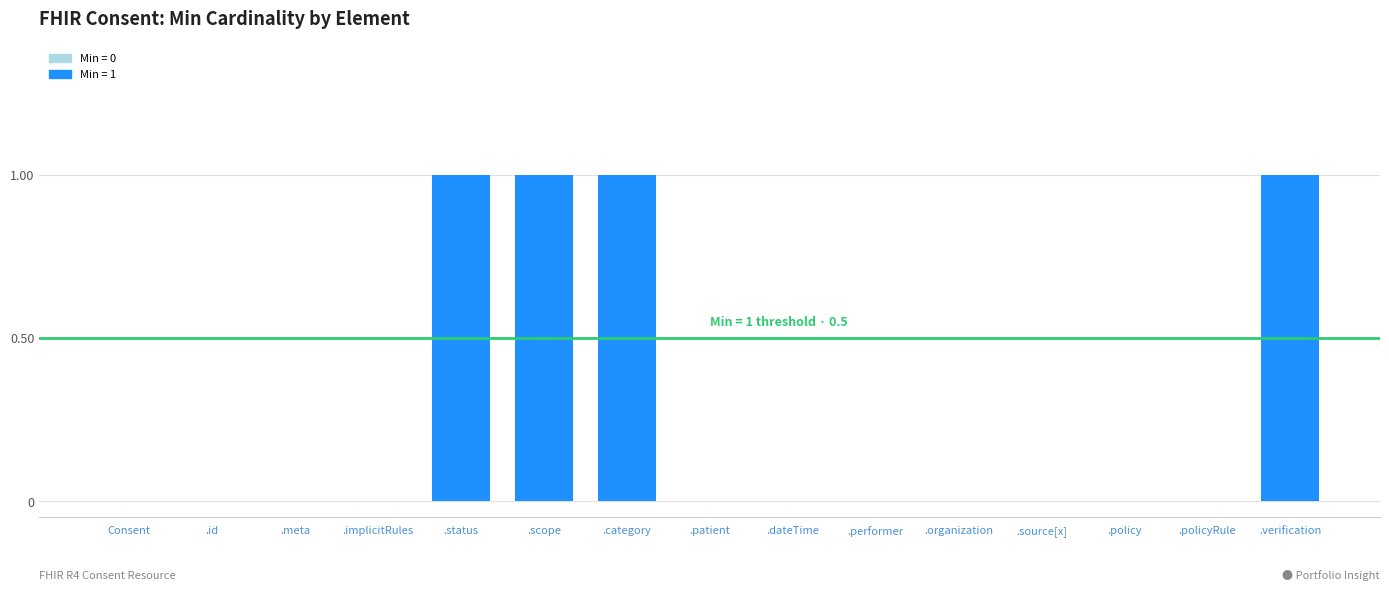

True or false: the data shows -1 at .implicitRules.

False